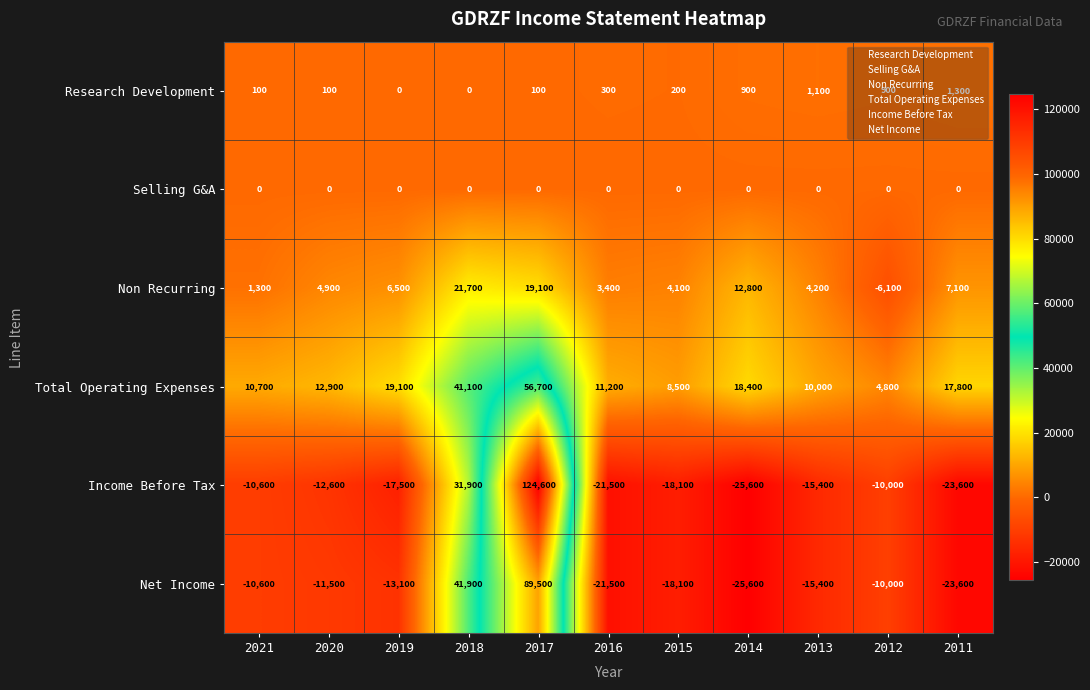

Rank the series by their maximum value, from highest to lowest.

Income Before Tax, Net Income, Total Operating Expenses, Non Recurring, Research Development, Selling G&A